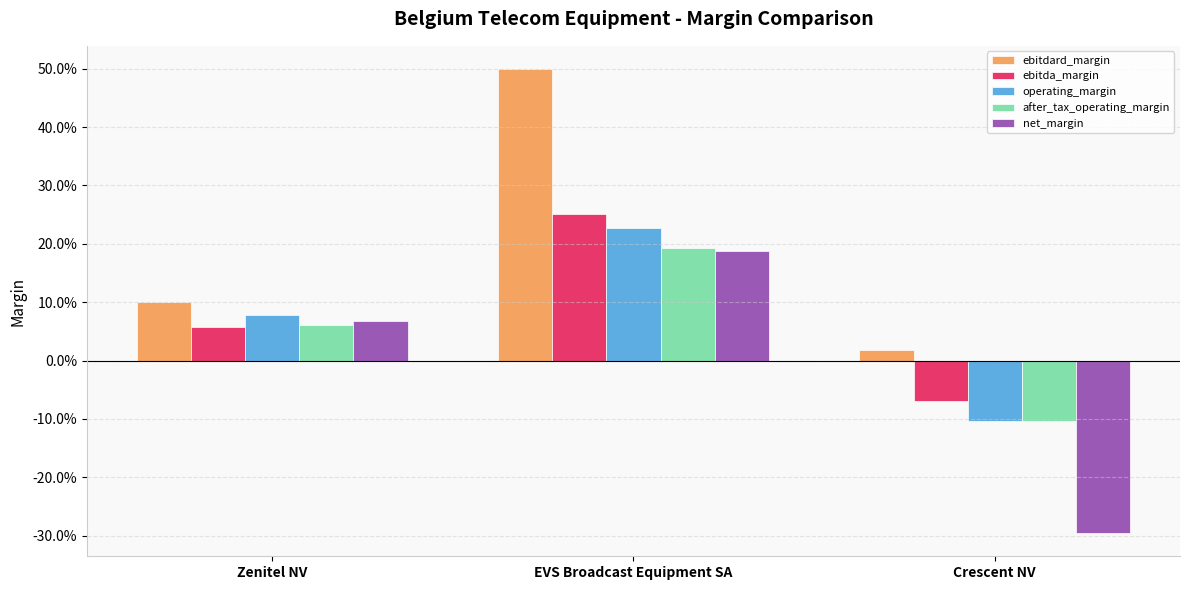

What are all the series names shown in the legend?

ebitdard_margin, ebitda_margin, operating_margin, after_tax_operating_margin, net_margin